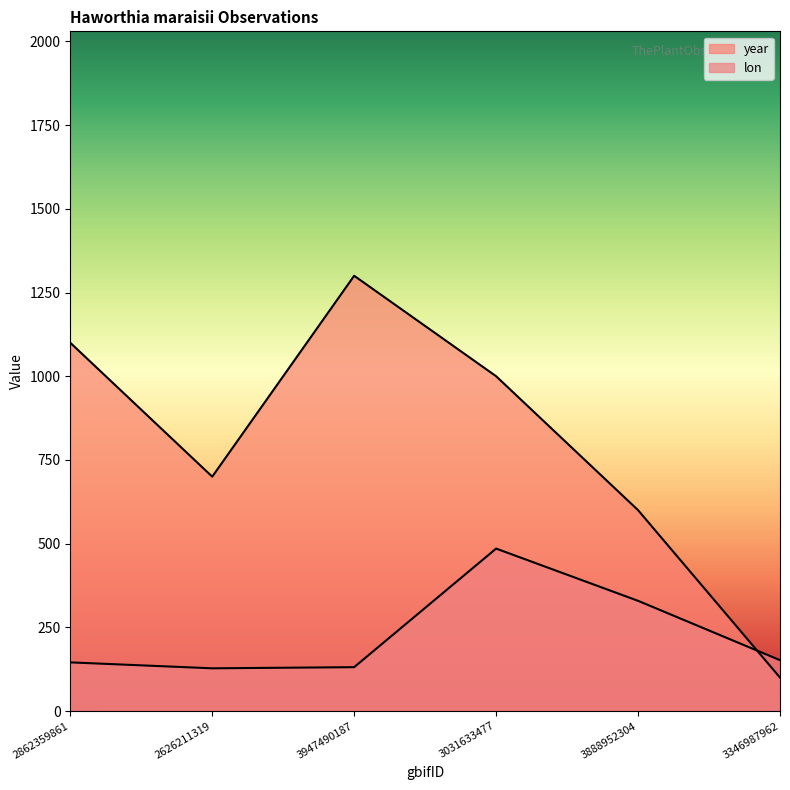

How many distinct data groups are displayed?

2